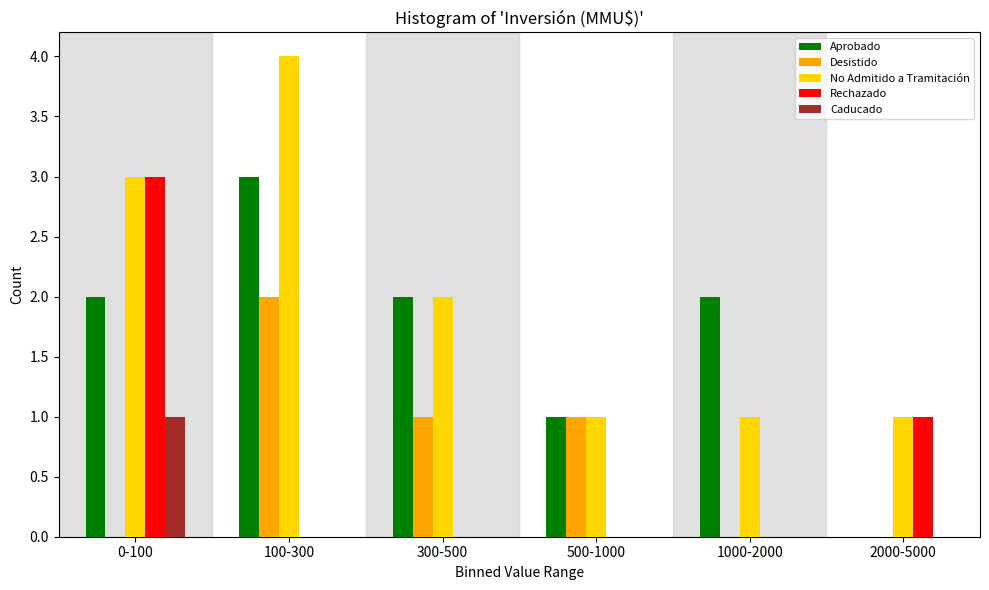

Reading right to left, list all the values displayed in this chart.

Aprobado: 2000-5000=0	1000-2000=2	500-1000=1	300-500=2	100-300=3	0-100=2
Desistido: 2000-5000=0	1000-2000=0	500-1000=1	300-500=1	100-300=2	0-100=0
No Admitido a Tramitación: 2000-5000=1	1000-2000=1	500-1000=1	300-500=2	100-300=4	0-100=3
Rechazado: 2000-5000=1	1000-2000=0	500-1000=0	300-500=0	100-300=0	0-100=3
Caducado: 2000-5000=0	1000-2000=0	500-1000=0	300-500=0	100-300=0	0-100=1